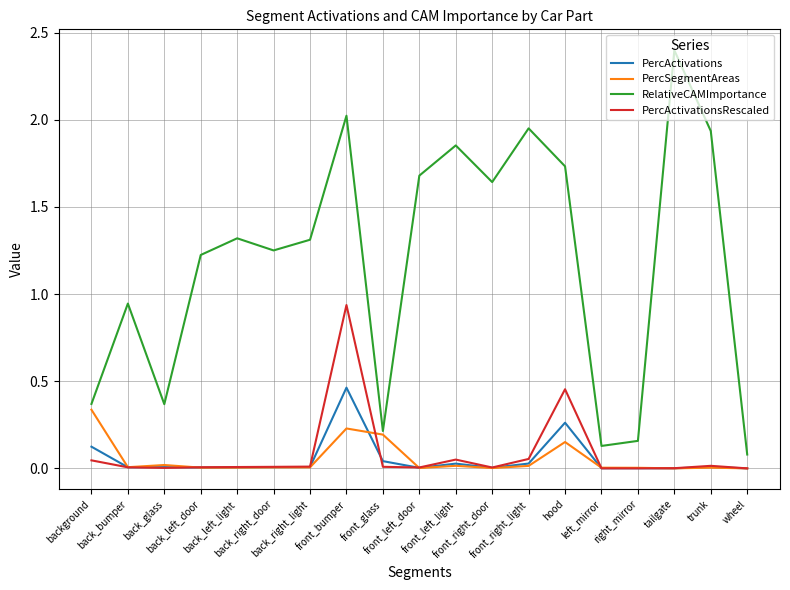

Which series has the largest total across all categories?

RelativeCAMImportance